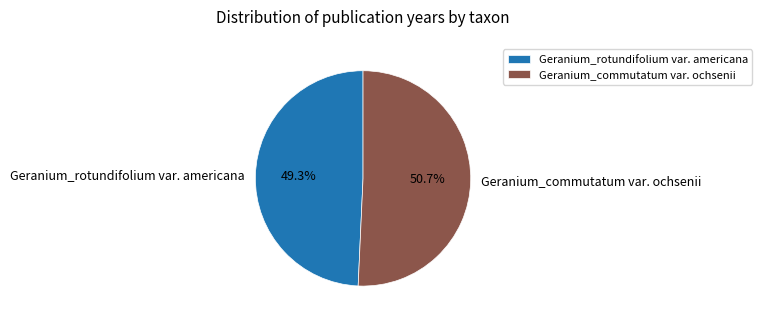

To the nearest percent, what percentage of the pie is Geranium_rotundifolium var. americana?

49%